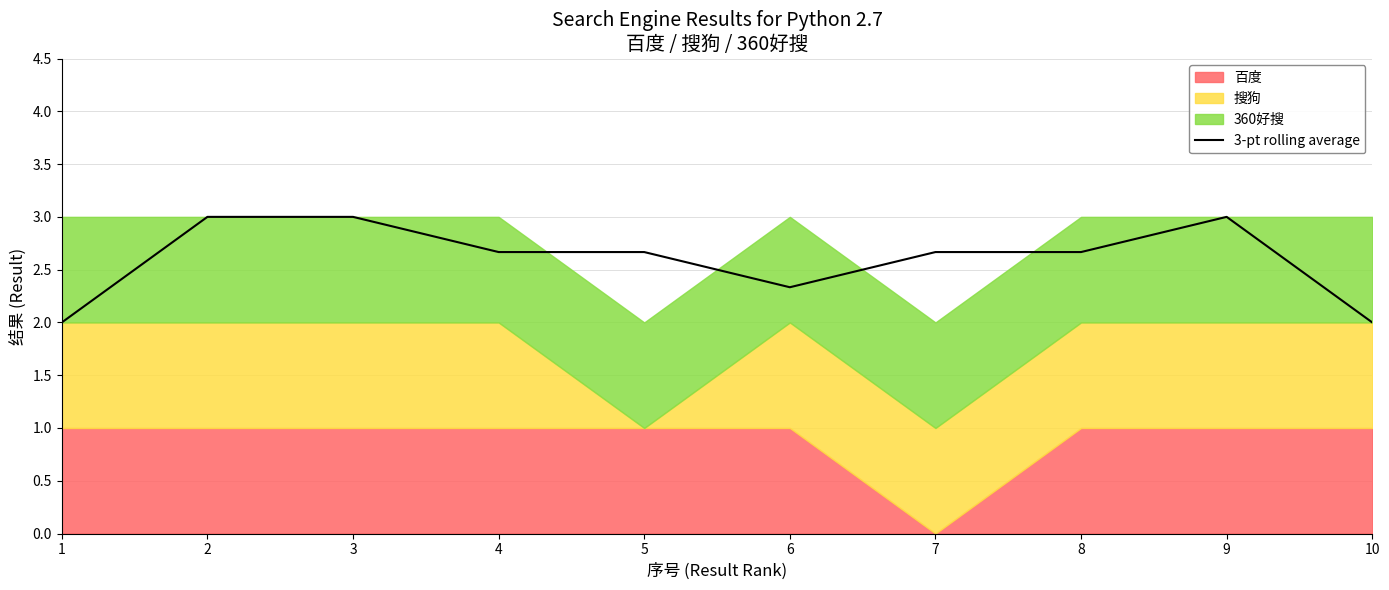

True or false: 3-pt rolling average has a value of 3.0 at 3.

True